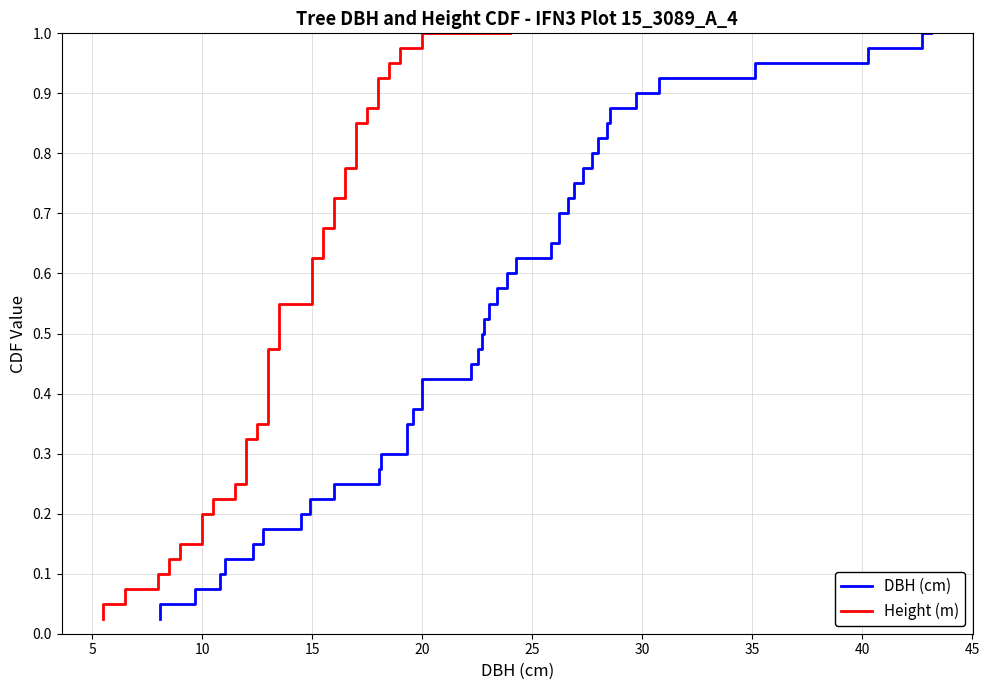

True or false: DBH (cm) and Height (m) intersect in this chart.

False